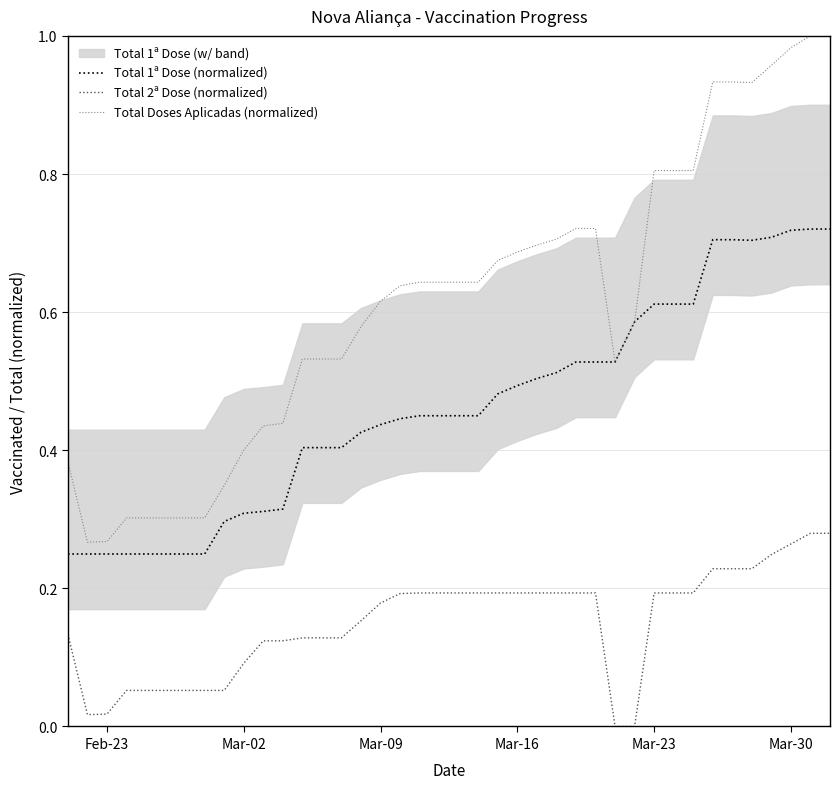

Rank the series by their average value, from lowest to highest.

Total 2ª Dose (normalized), Total 1ª Dose (normalized), Total Doses Aplicadas (normalized)